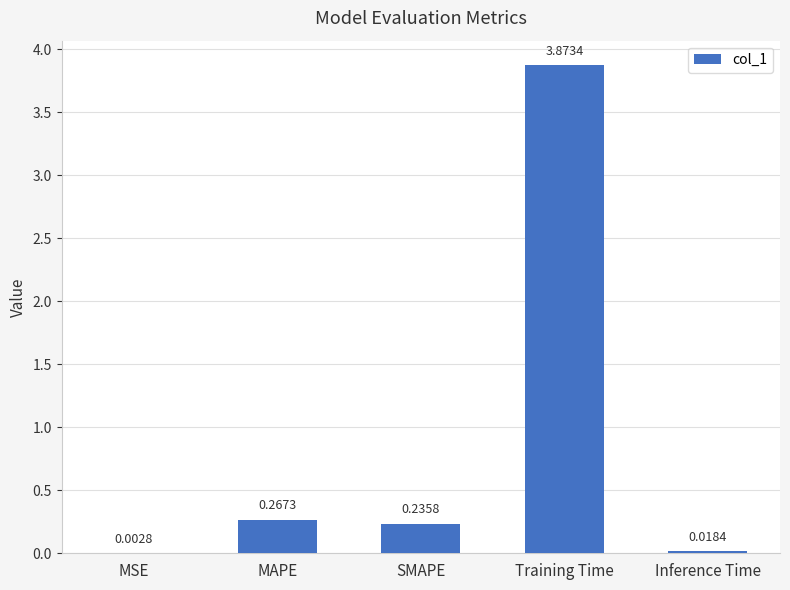

Where is the data nearest to the value 1?

MAPE